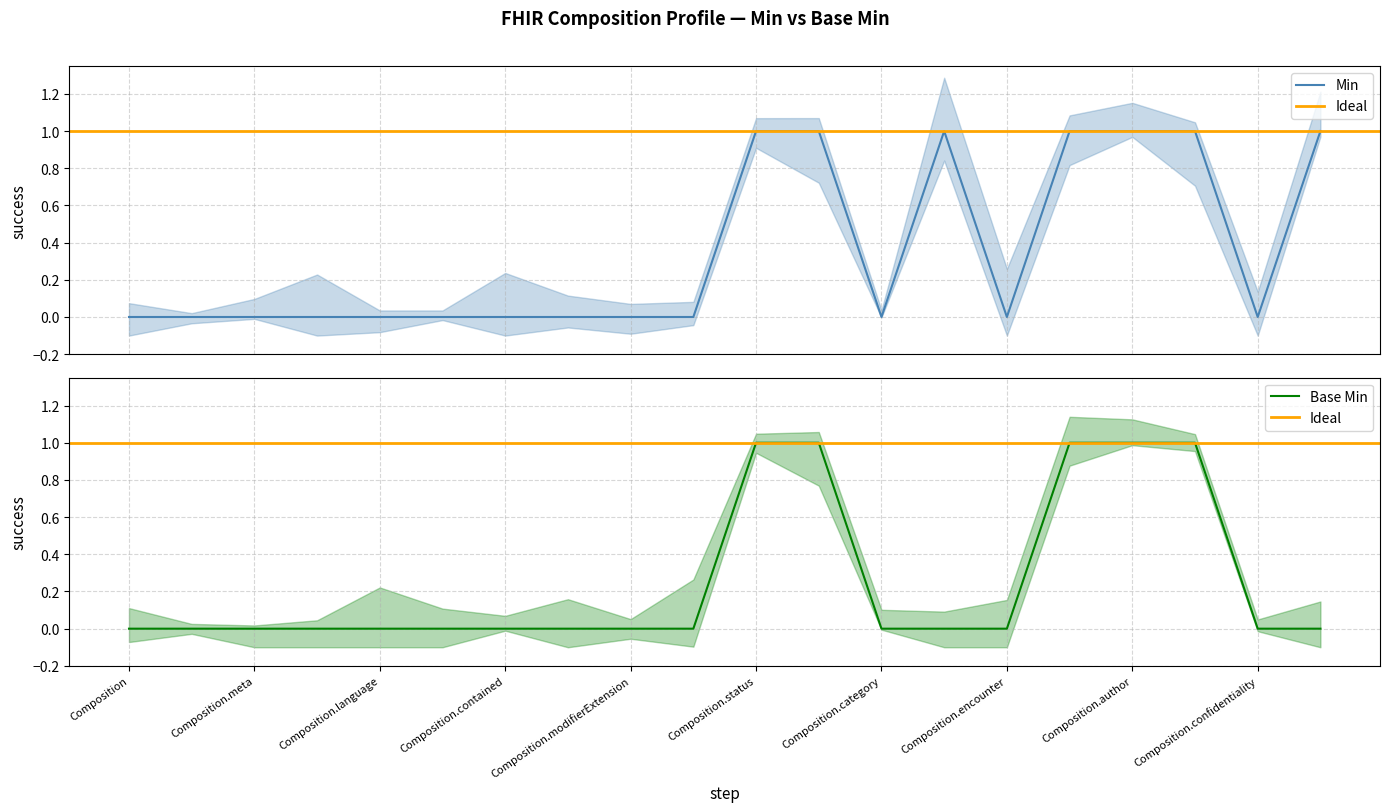

Rank the series by their average value, from lowest to highest.

Base Min, Min